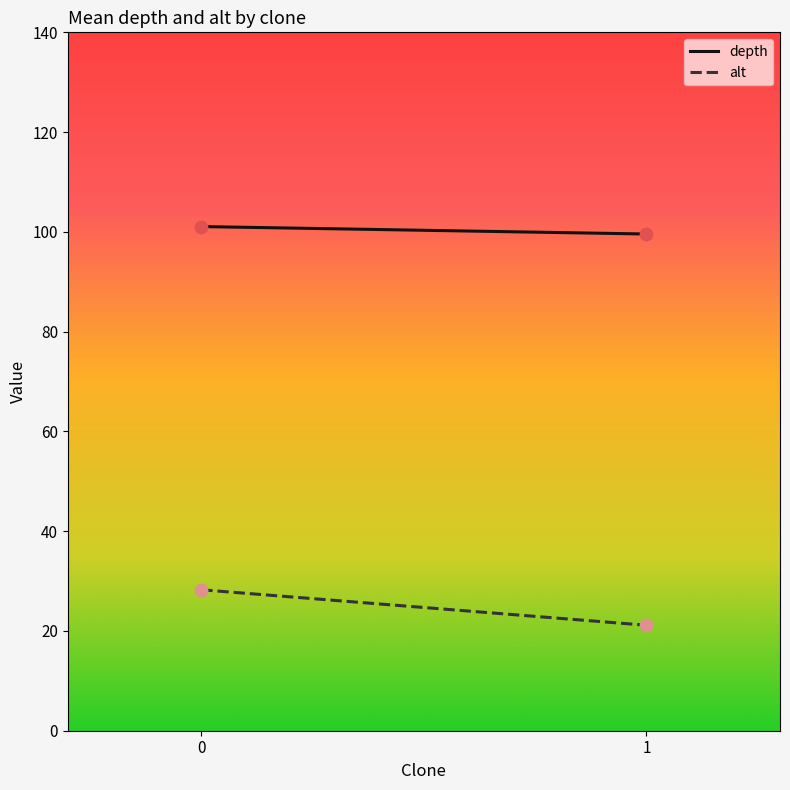

What are all the series names shown in the legend?

depth, alt